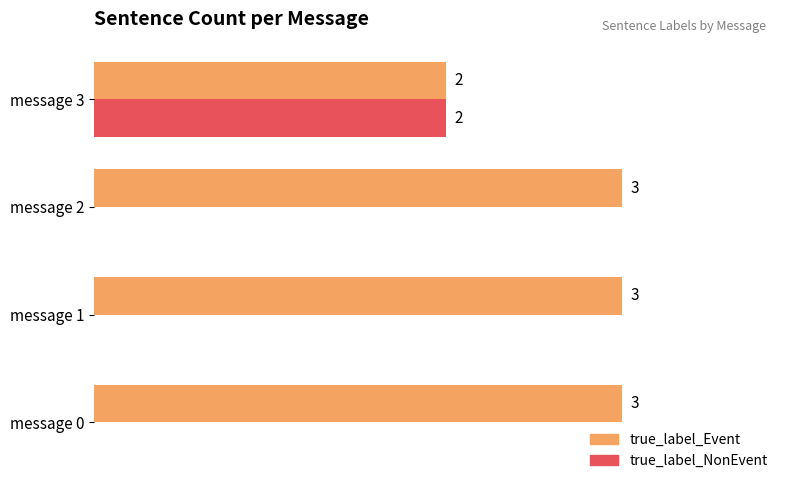

Which series has the largest total across all categories?

true_label_Event